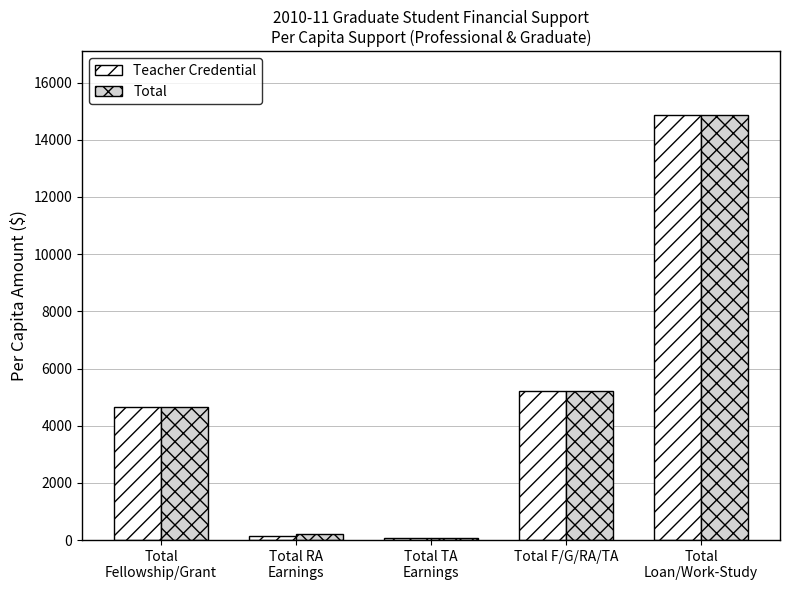

How many values in the Teacher Credential series are below 4658?

2